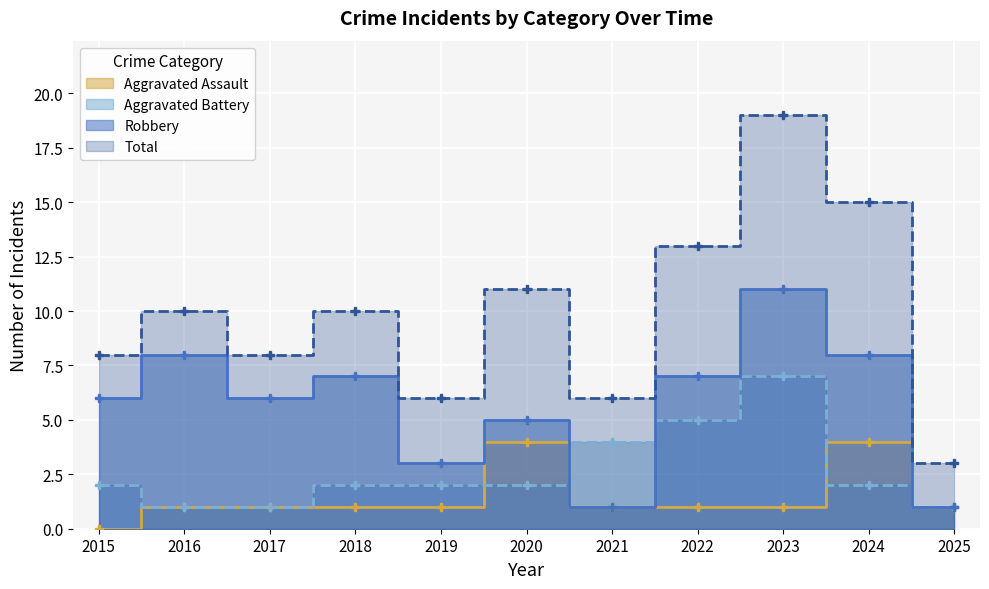

What is the value of the Aggravated Assault point at the 3rd from the left?

1